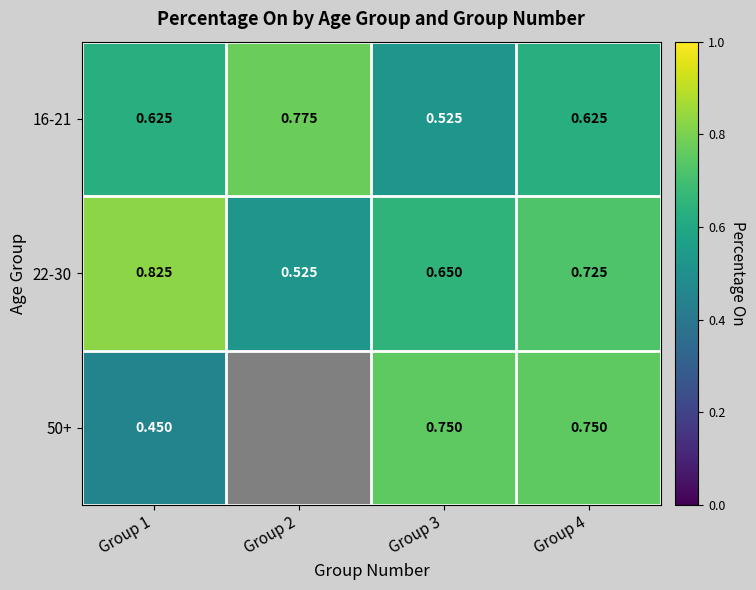

Is the value of 16-21 at Group 3 greater than the value of 50+ at Group 4?

No